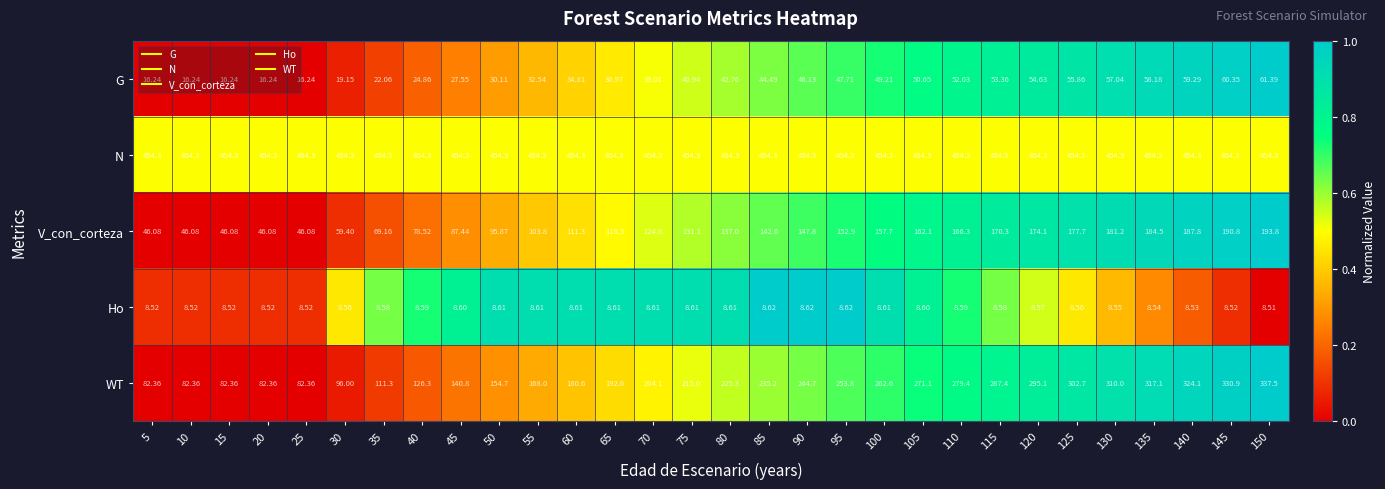

Which series changed the most between 80 and 145?

WT